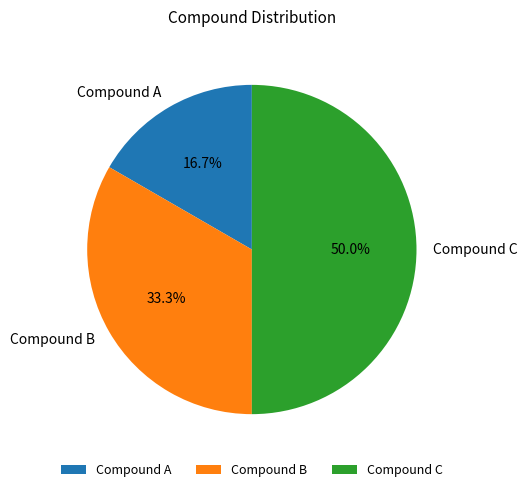

Which category has the biggest portion of the pie?

Compound C